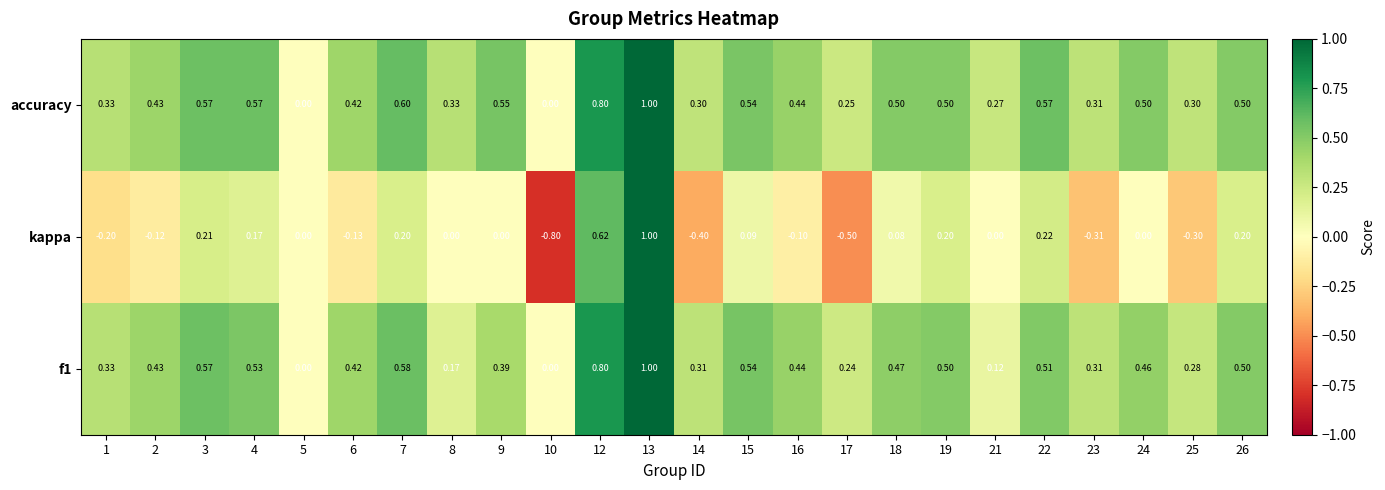

How many series are shown in this chart?

3